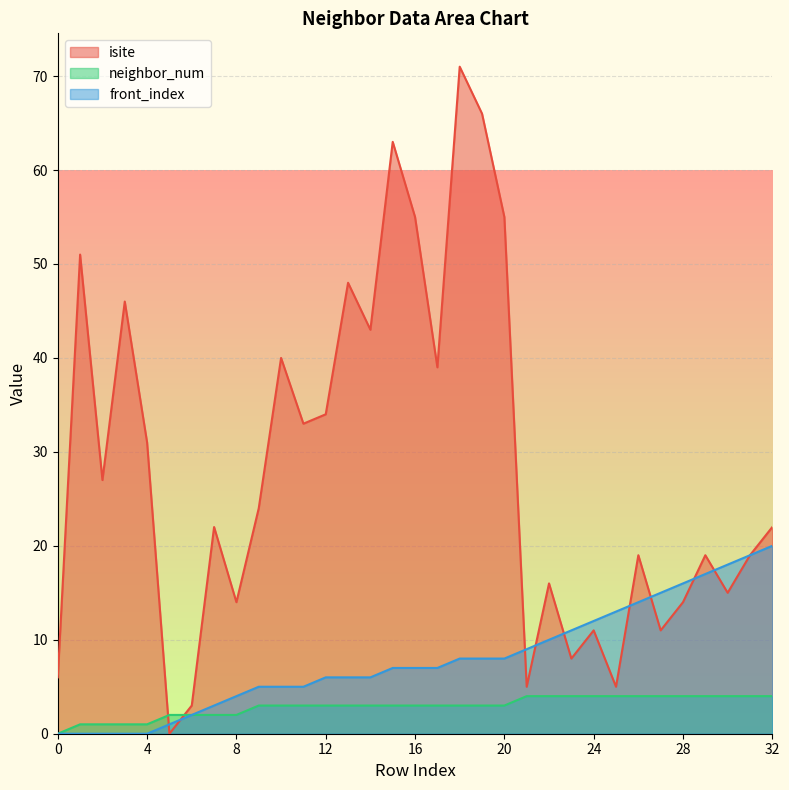

What is the difference between the front_index values at 20 and 10?

3